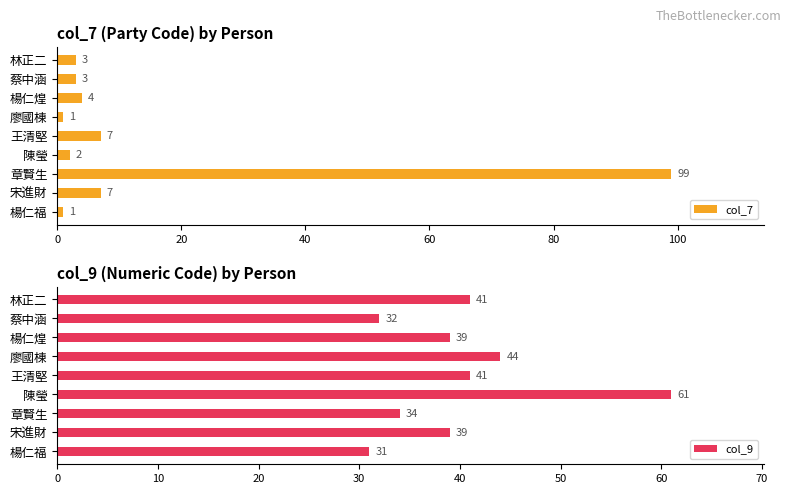

True or false: col_9 has a value of 60 at 章賢生.

False